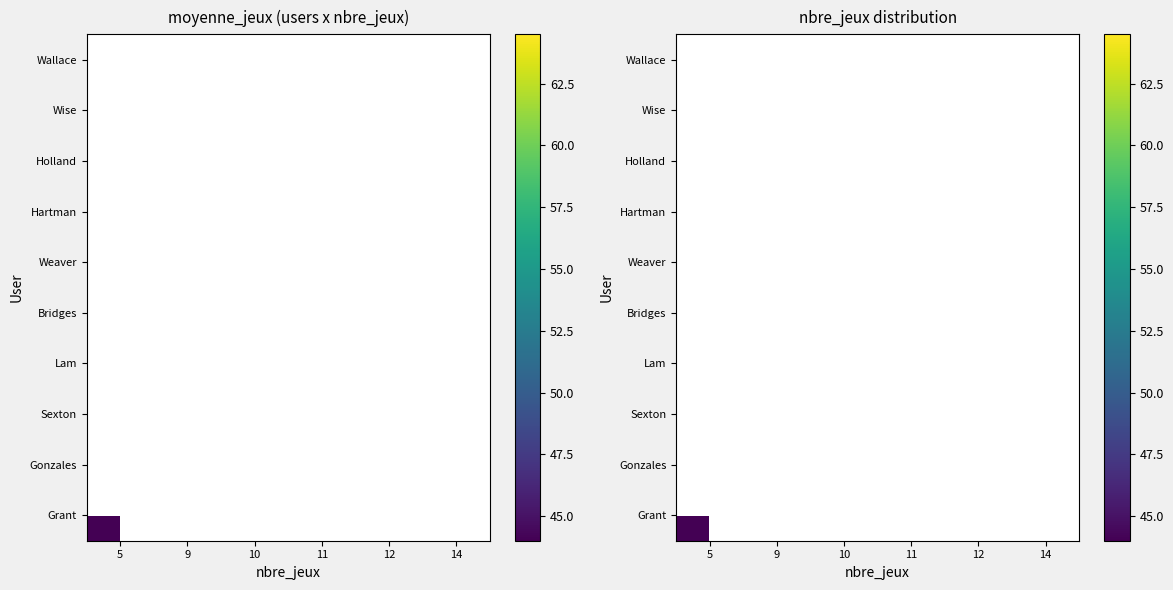

What is the maximum value shown in the chart?

64.5